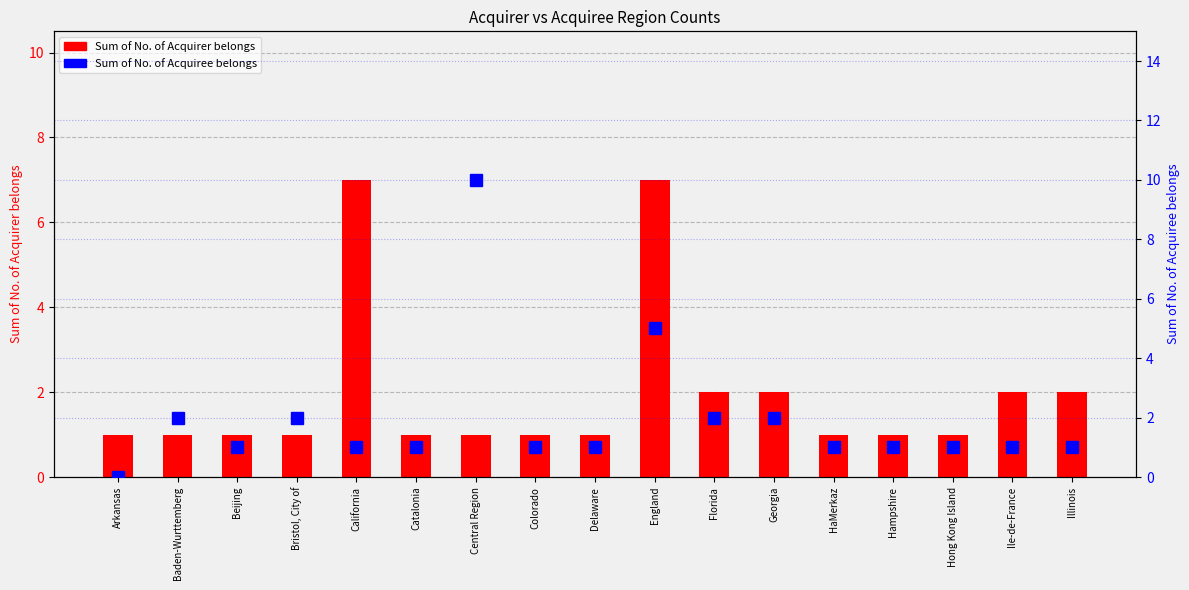

Where does the Sum of No. of Acquiree belongs series first go above 1?

Baden-Wurttemberg